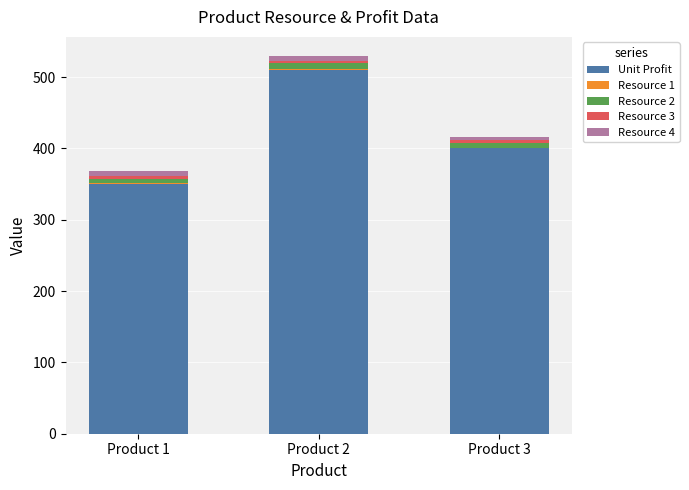

At which label is Unit Profit closest to 430?

Product 3